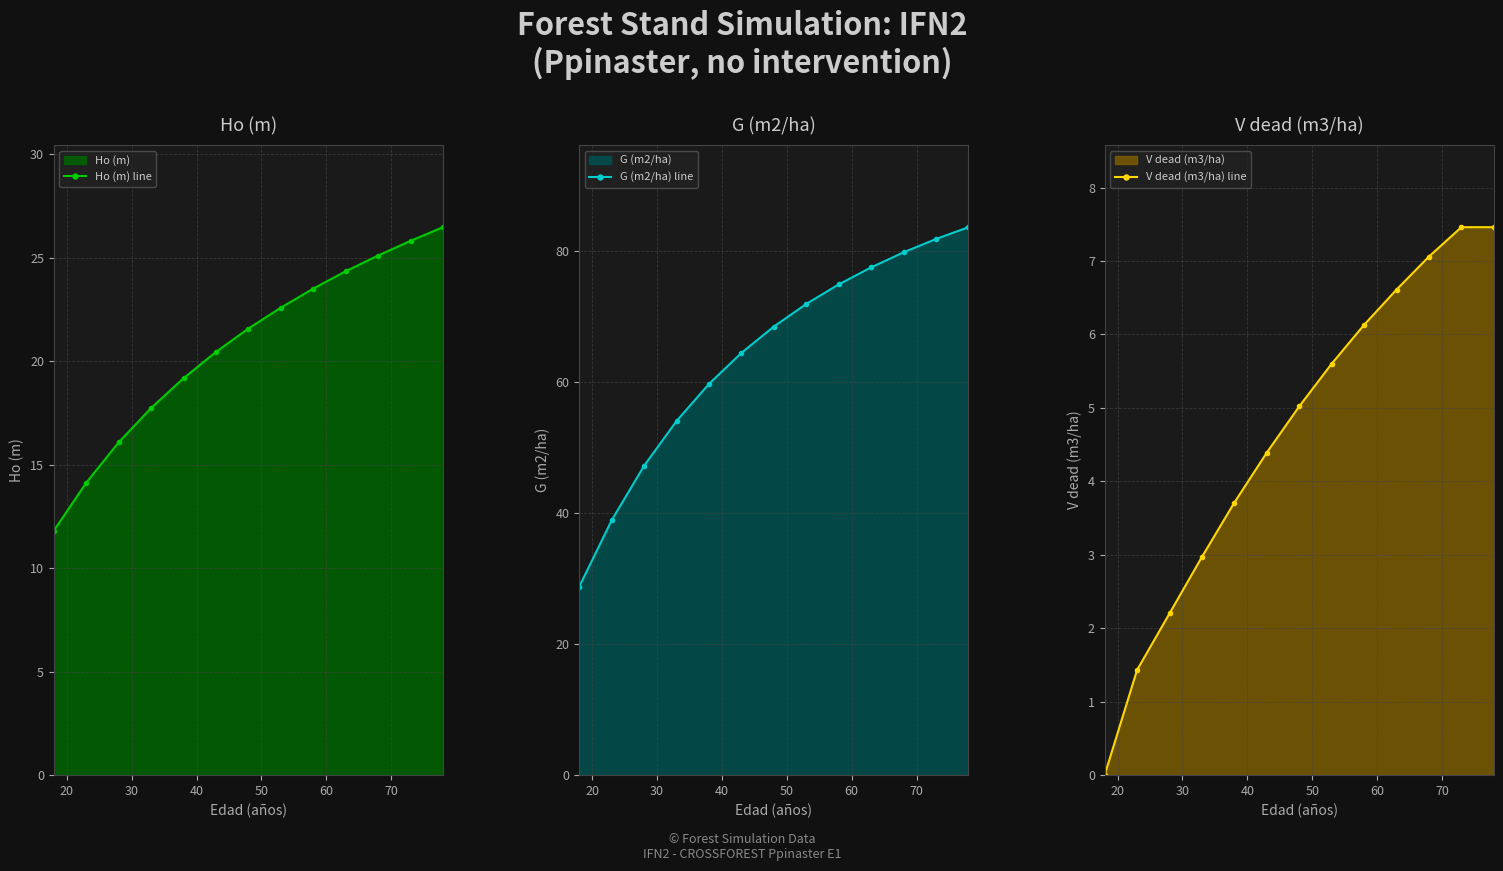

True or false: Ho (m) line has more than 0 points higher than both neighbors.

False